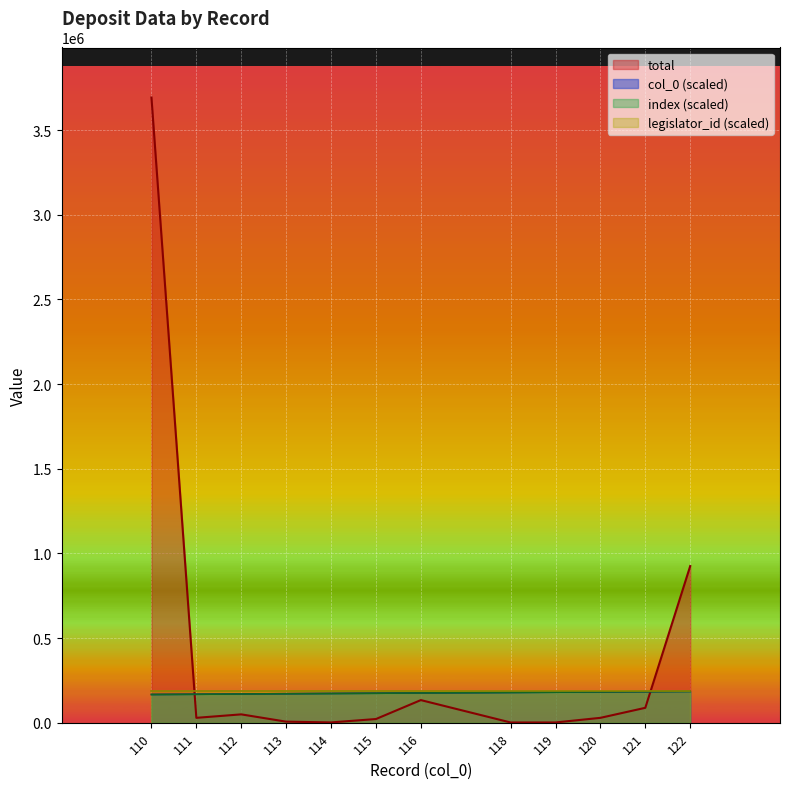

How many intersections are there between col_0 and total?

2